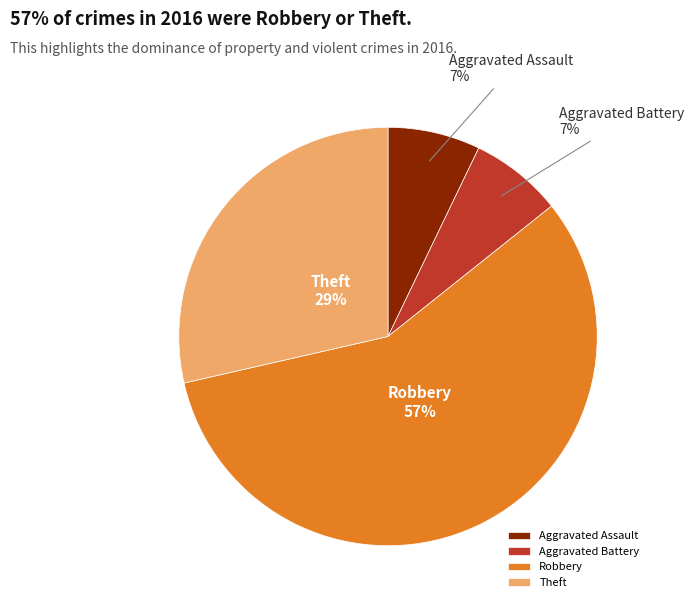

To the nearest percent, what is the average slice percentage?

25%